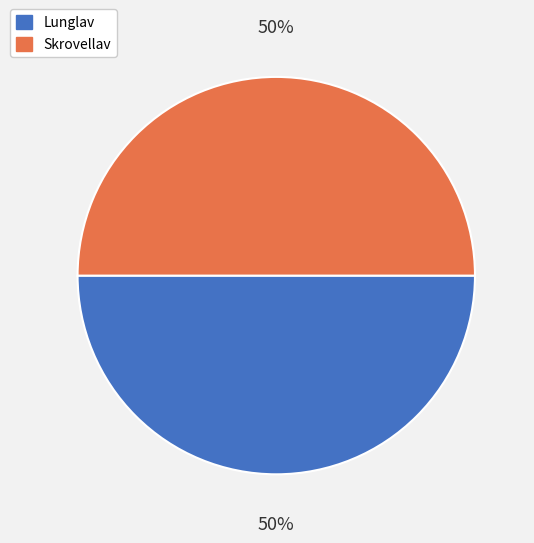

How many segments does this pie chart have?

2